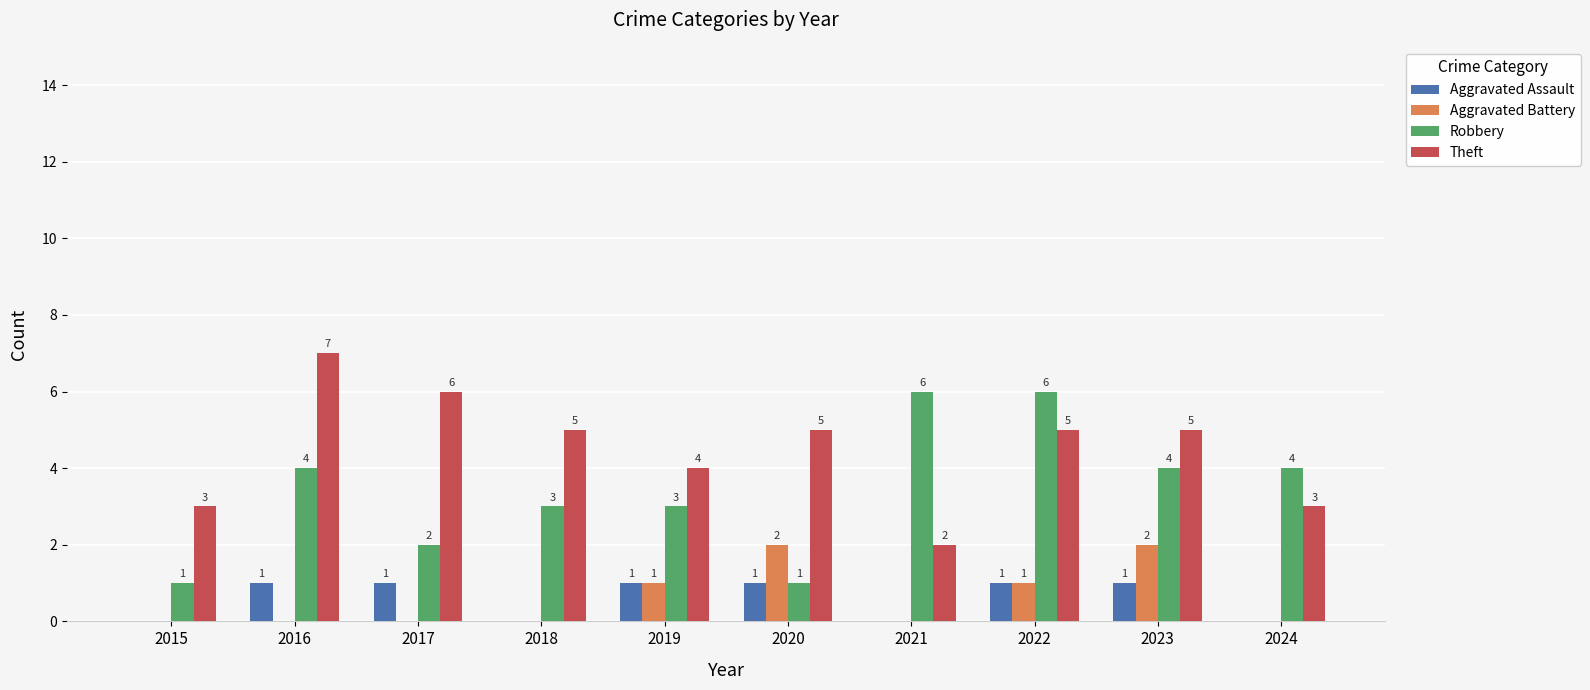

At which label does Theft first exceed 5?

2016